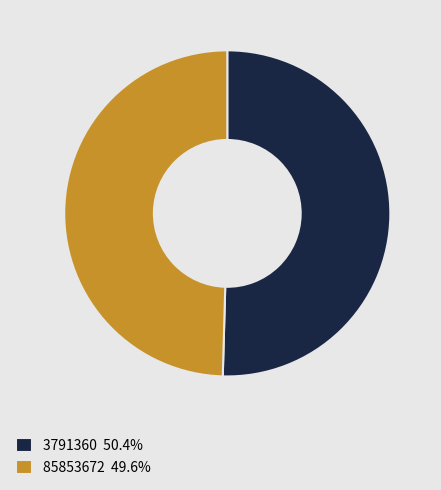

Does 85853672 49.6% represent more than half of the total?

No